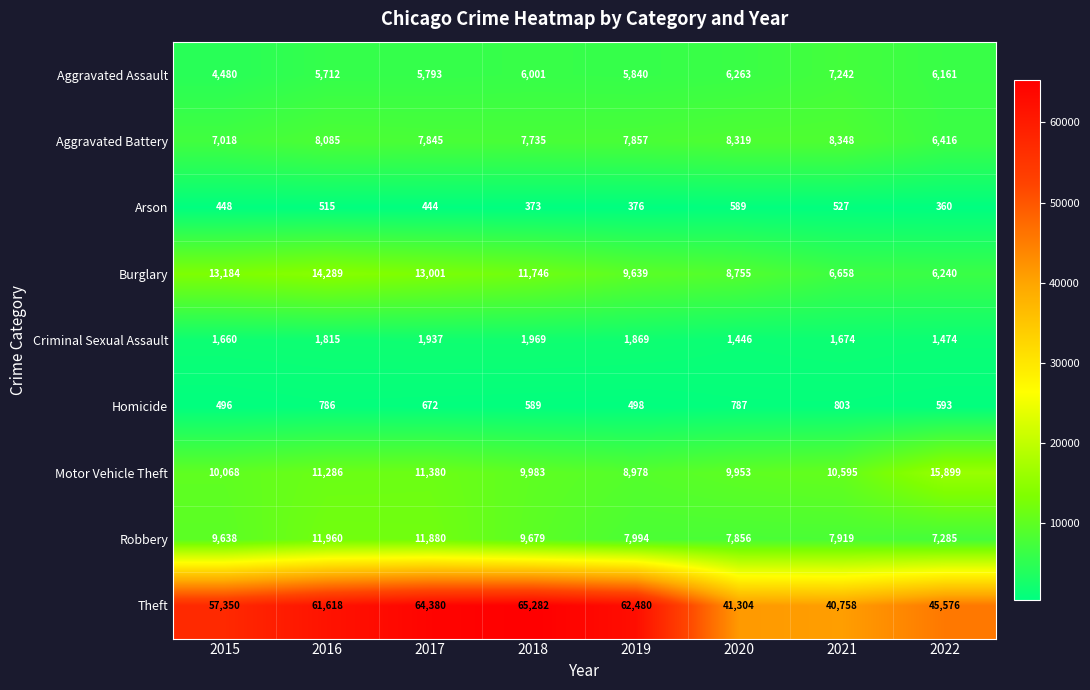

Is it true that Aggravated Battery equals 10257 at 2015?

False